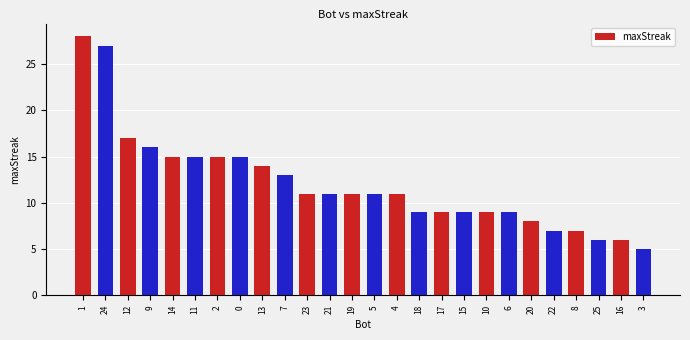

What is the maximum value shown in the chart?

28